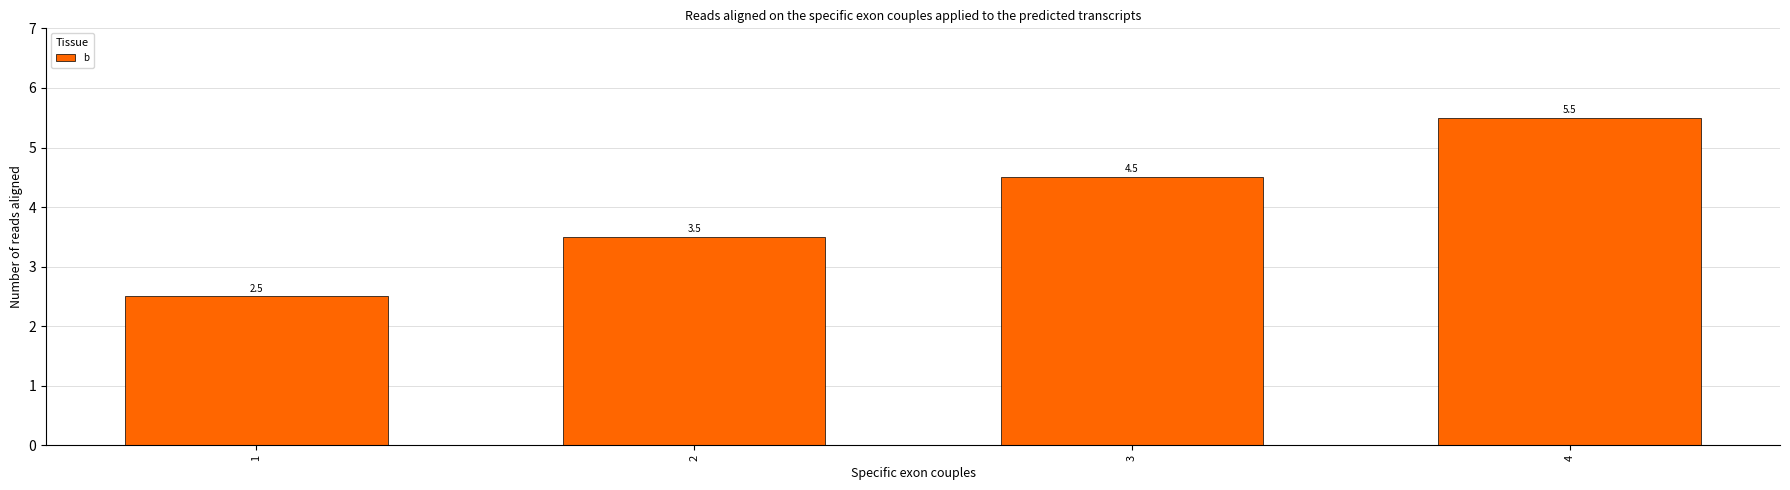

Does the chart contain stacked bars?

No